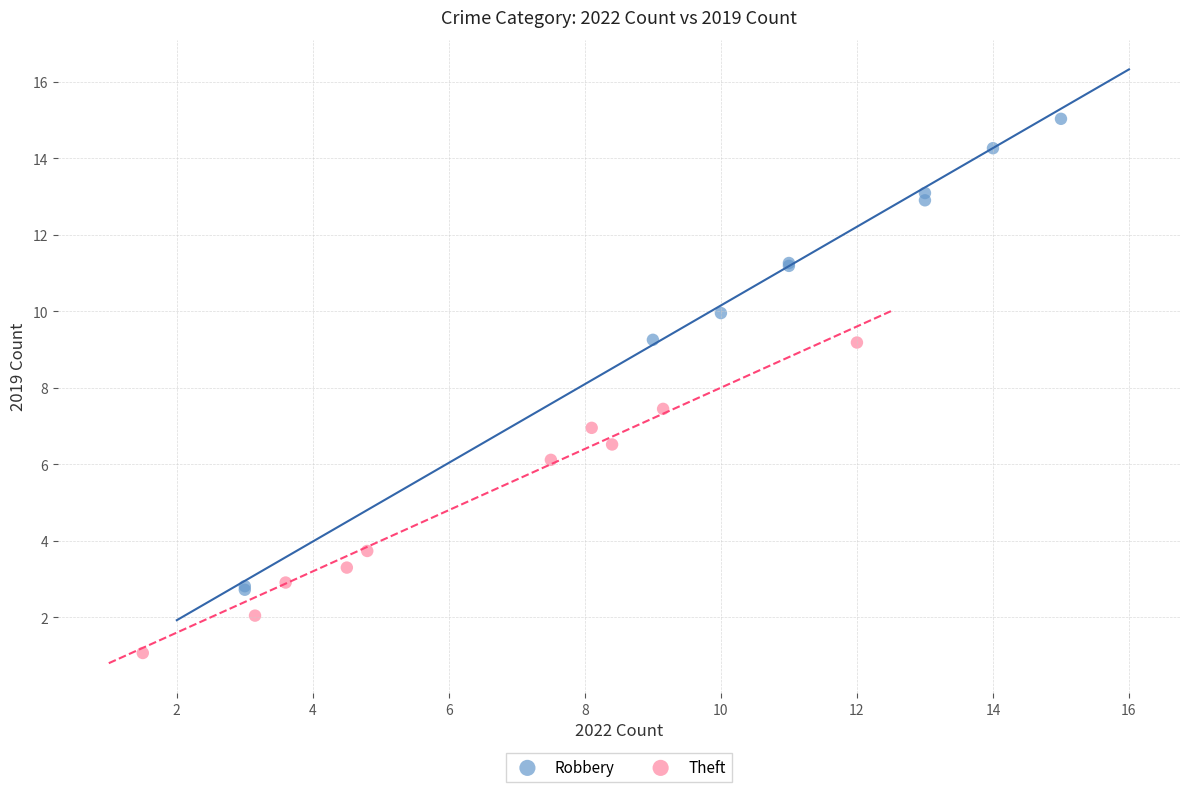

What are all the series names shown in the legend?

Robbery, Theft